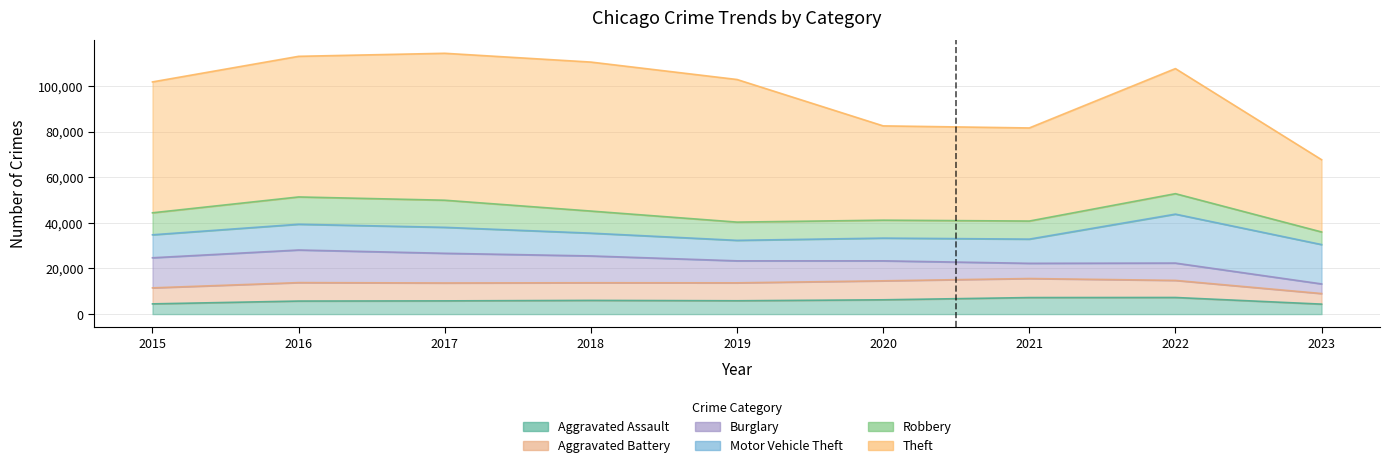

Reading left to right, transcribe all the data shown in this chart.

Aggravated Assault: 2015=4480	2016=5712	2017=5793	2018=6001	2019=5841	2020=6263	2021=7243	2022=7278	2023=4369
Aggravated Battery: 2015=7018	2016=8085	2017=7845	2018=7734	2019=7857	2020=8319	2021=8346	2022=7486	2023=4635
Burglary: 2015=13184	2016=14289	2017=13001	2018=11747	2019=9638	2020=8757	2021=6659	2022=7592	2023=4221
Motor Vehicle Theft: 2015=10068	2016=11286	2017=11380	2018=9985	2019=8977	2020=9959	2021=10602	2022=21446	2023=17244
Robbery: 2015=9638	2016=11960	2017=11880	2018=9680	2019=7994	2020=7855	2021=7918	2022=8965	2023=5521
Theft: 2015=57350	2016=61621	2017=64384	2018=65286	2019=62491	2020=41321	2021=40797	2022=54809	2023=31670